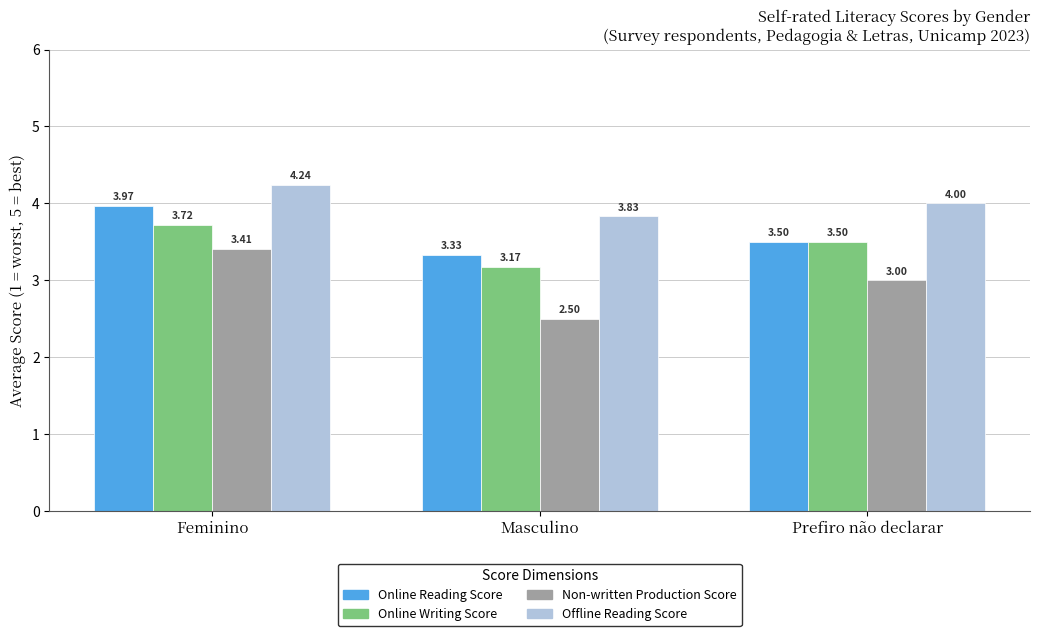

Where is Non-written Production Score nearest to the value 2?

Masculino